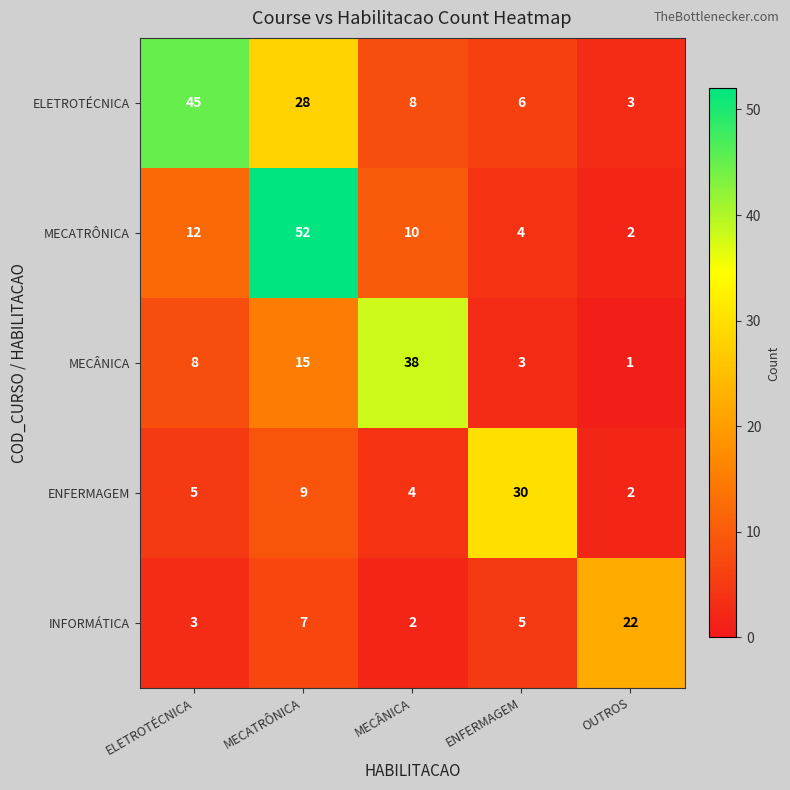

List the series in order of their peak value, lowest first.

INFORMÁTICA, ENFERMAGEM, MECÂNICA, ELETROTÉCNICA, MECATRÔNICA